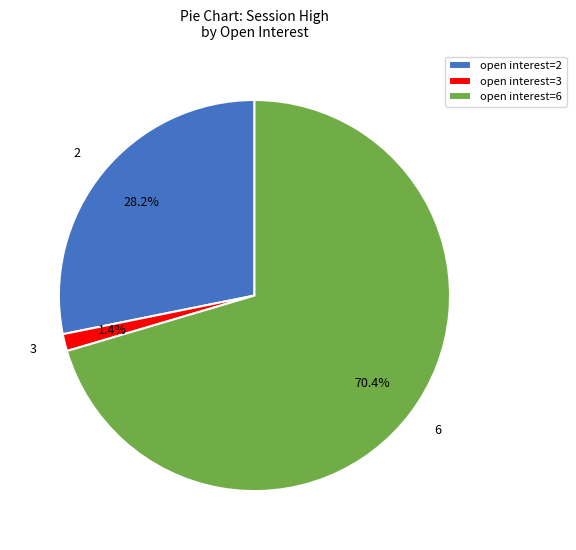

What is the largest slice in the pie chart?

6